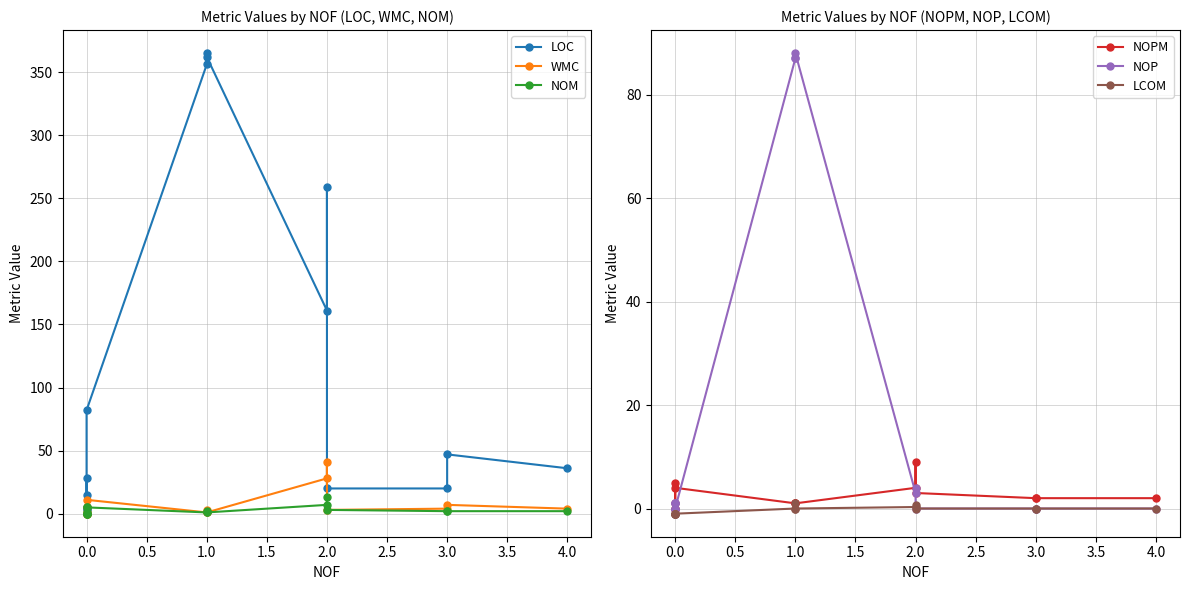

True or false: NOM and NOP intersect in this chart.

True